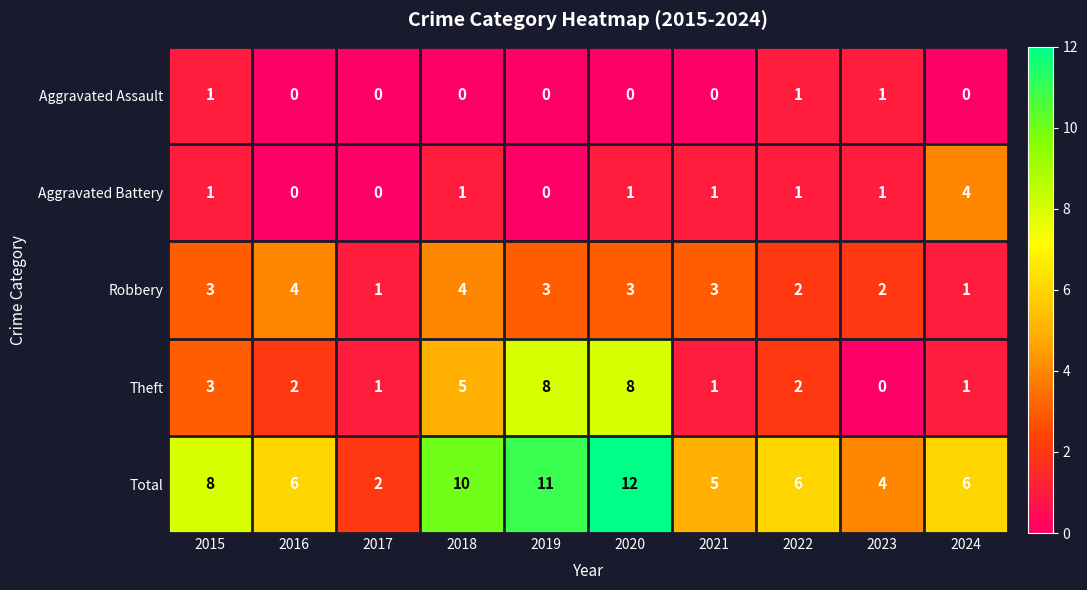

Which series has the largest total across all categories?

Total